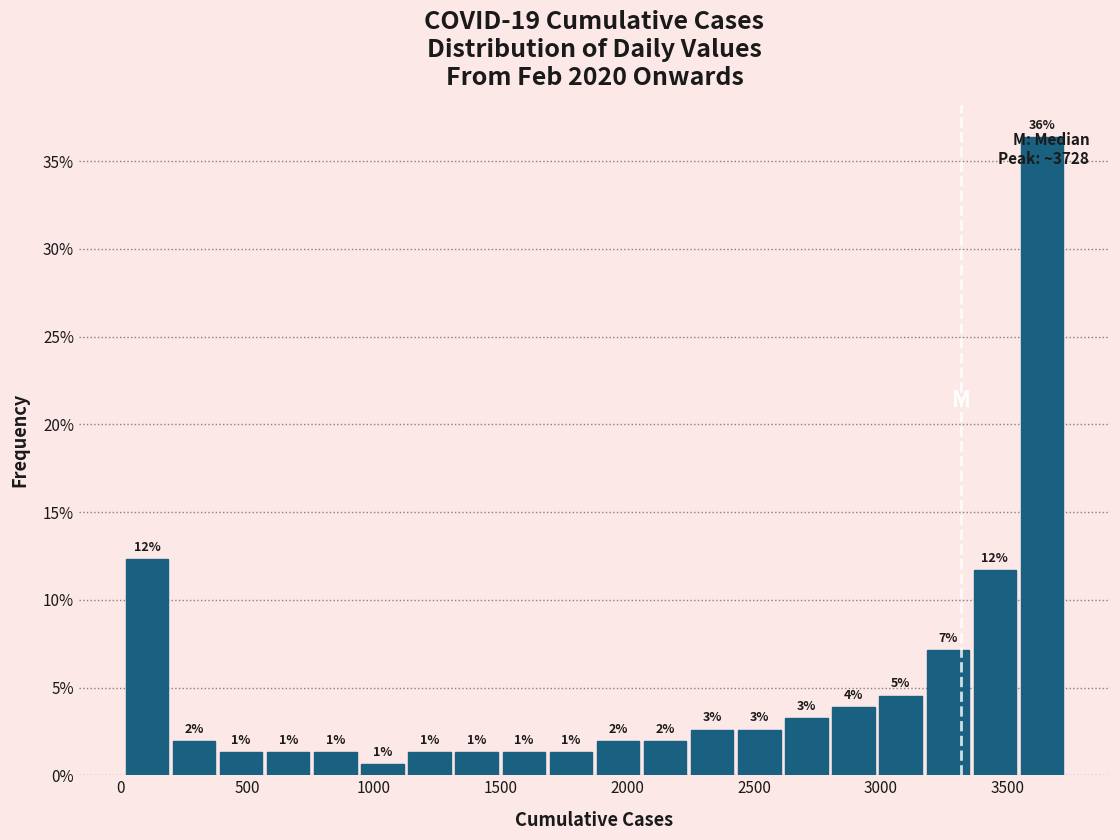

Read against the x-axis, roughly where is the centre of the tallest bar?

3650